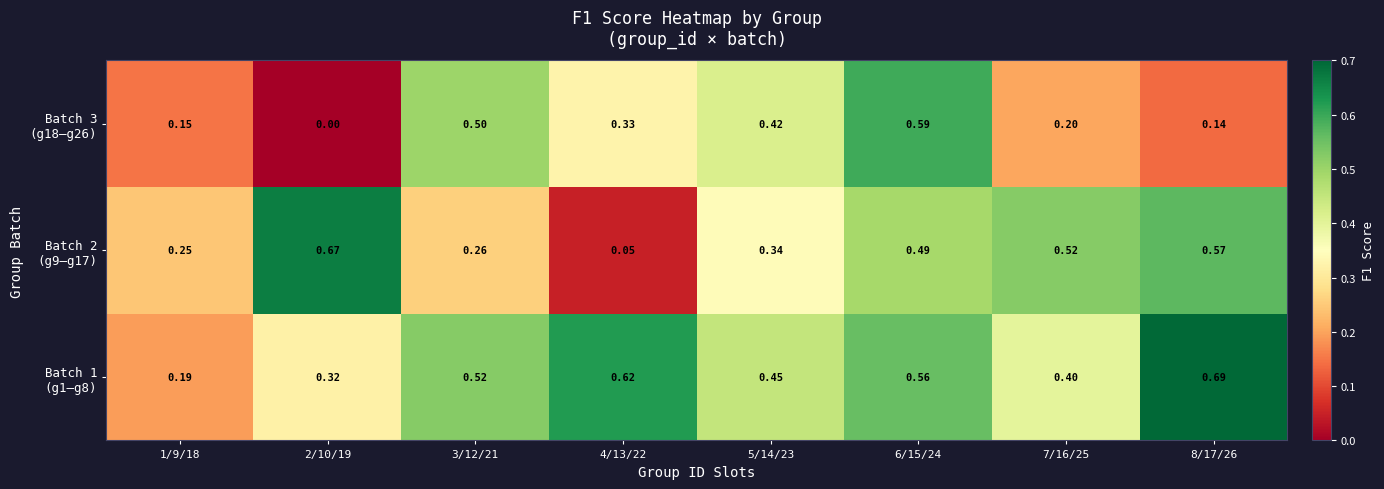

How many distinct data groups are displayed?

3